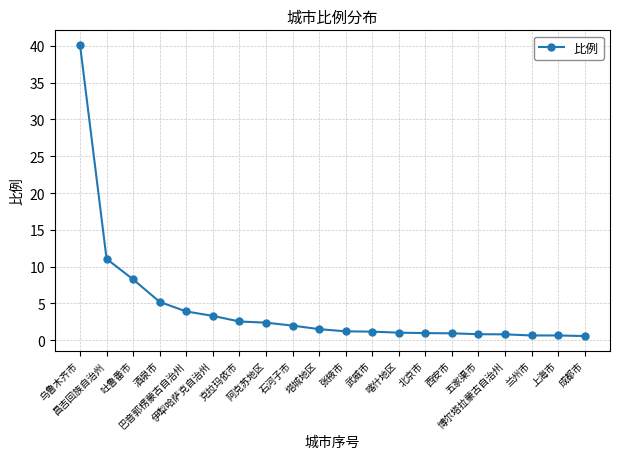

What is the greatest value displayed?

40.1